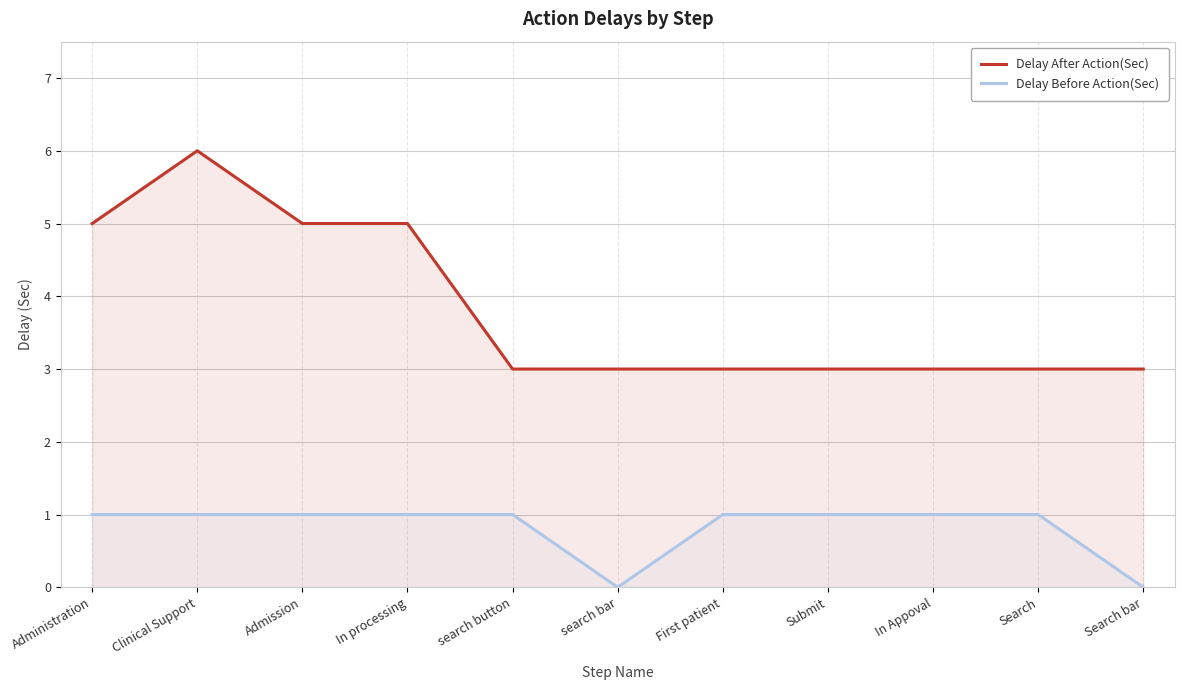

How many lines are shown in the chart?

2